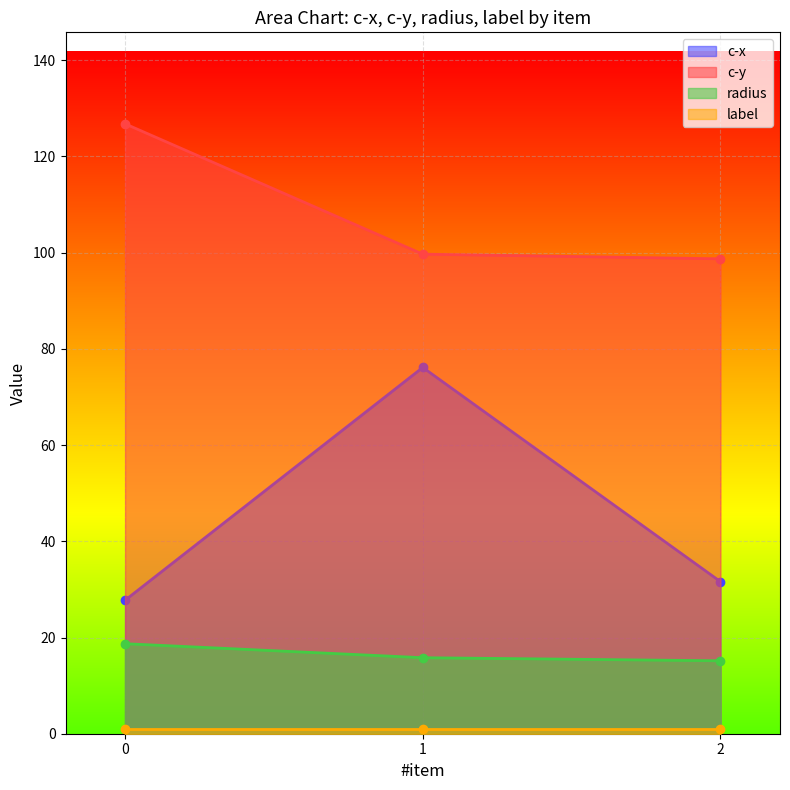

At which label does c-x first exceed 31?

1